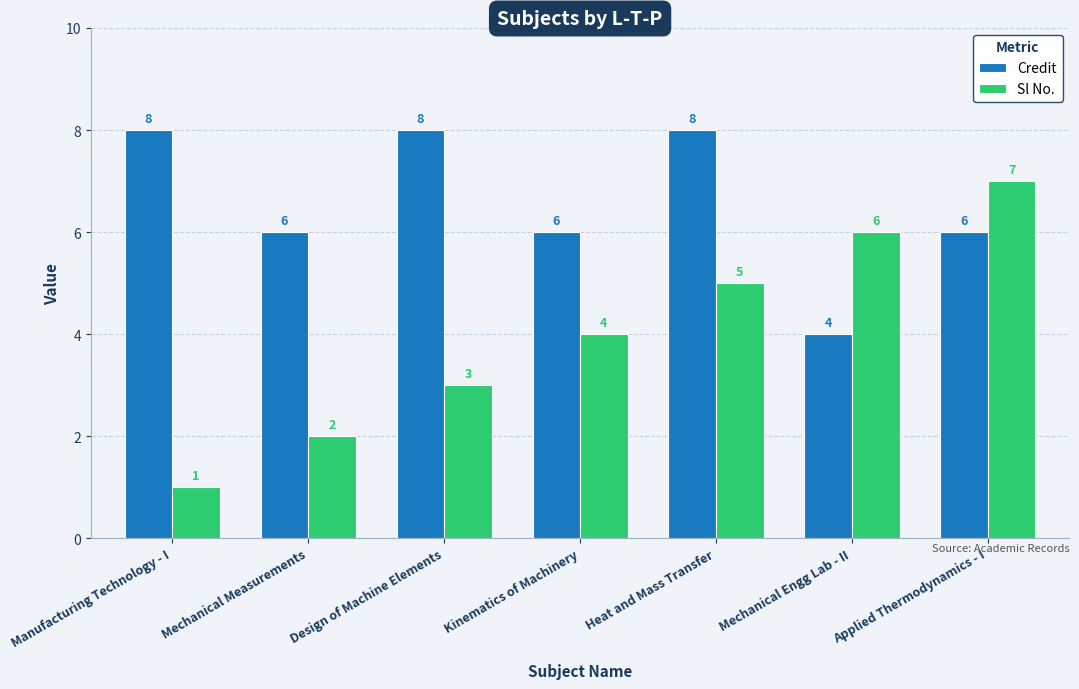

List the labels in order of Sl No. value, smallest first.

Manufacturing Technology - I, Mechanical Measurements, Design of Machine Elements, Kinematics of Machinery, Heat and Mass Transfer, Mechanical Engg Lab - II, Applied Thermodynamics - I